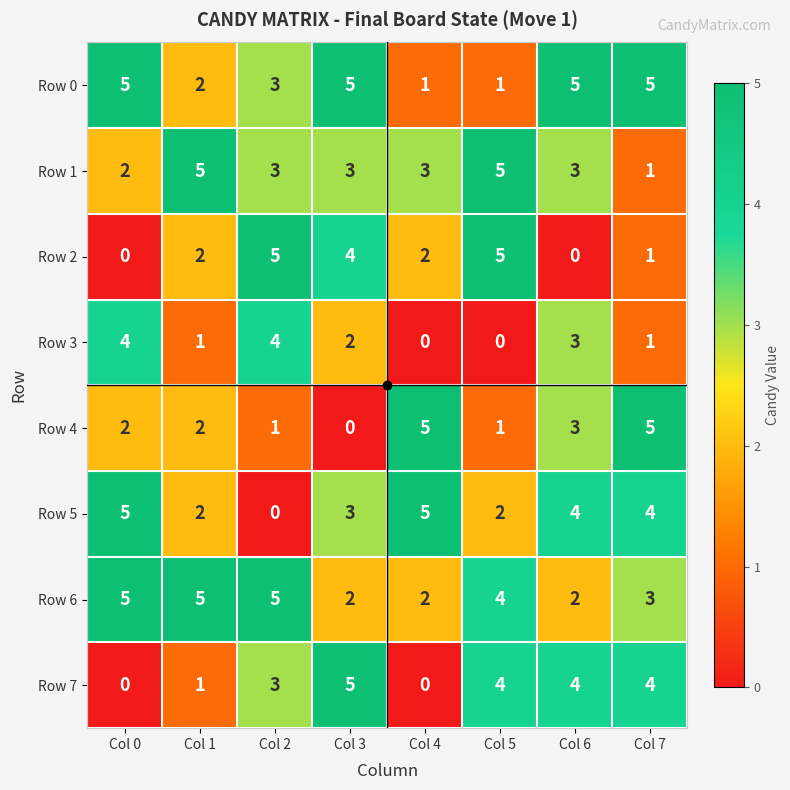

What is the difference between the maximum and second lowest values in the Row 2 series?

5